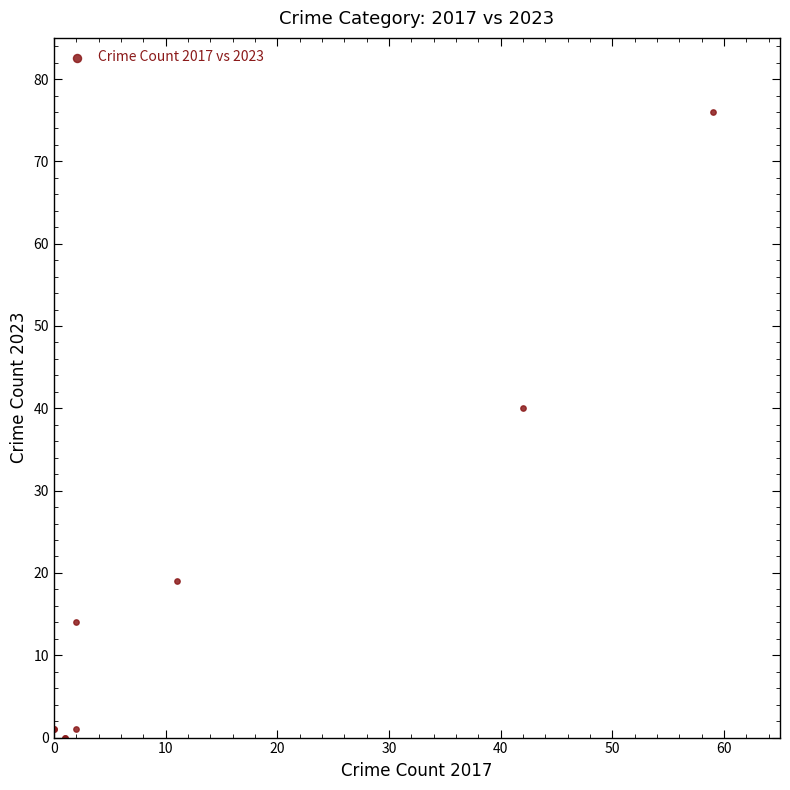

What Y value in the scatter plot is closest to 38?

40